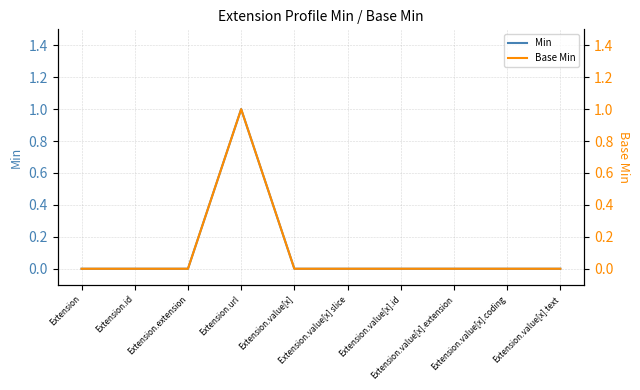

Reading left to right, transcribe all the data shown in this chart.

Min: Extension=0	Extension.id=0	Extension.extension=0	Extension.url=1	Extension.value[x]=0	Extension.value[x] slice=0	Extension.value[x].id=0	Extension.value[x].extension=0	Extension.value[x].coding=0	Extension.value[x].text=0
Base Min: Extension=0	Extension.id=0	Extension.extension=0	Extension.url=1	Extension.value[x]=0	Extension.value[x] slice=0	Extension.value[x].id=0	Extension.value[x].extension=0	Extension.value[x].coding=0	Extension.value[x].text=0